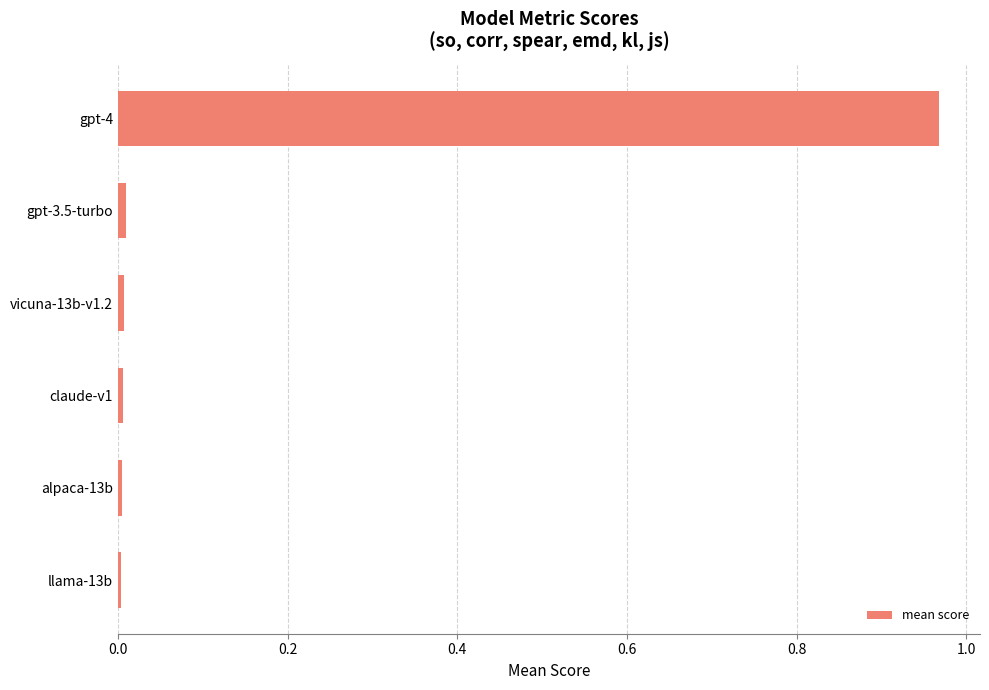

At which category does the chart reach its peak across all series?

gpt-4